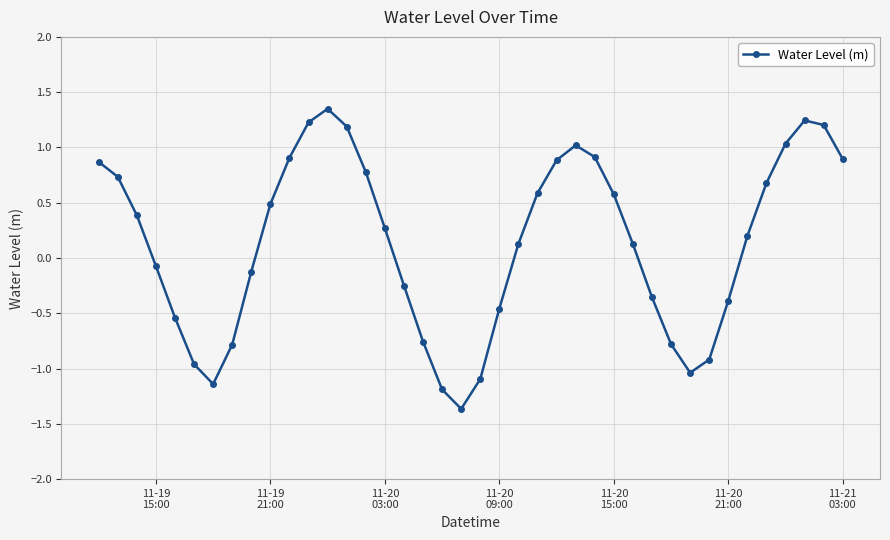

How many interior local valleys (lower than both neighbors) does the data have?

3